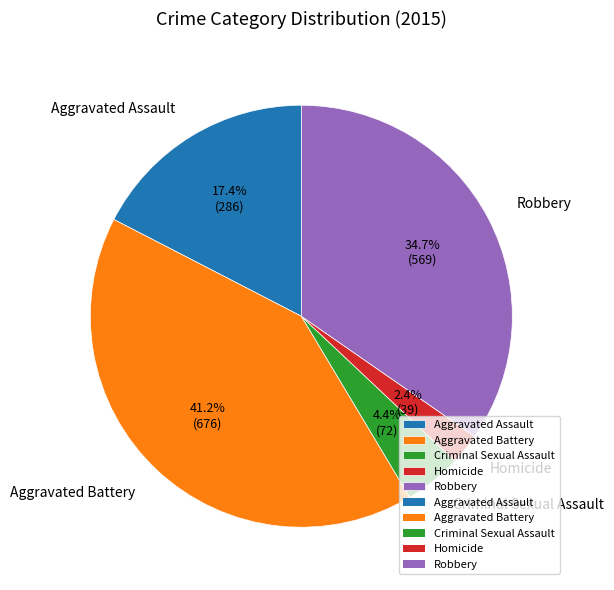

What is the ratio of the value at Aggravated Battery to the value at Aggravated Assault?

2.4